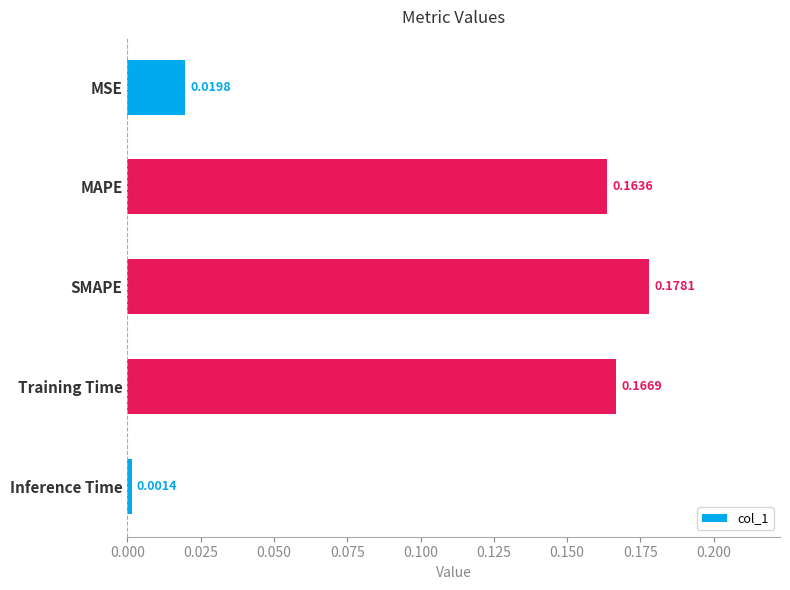

At which category does the chart reach its peak across all series?

SMAPE